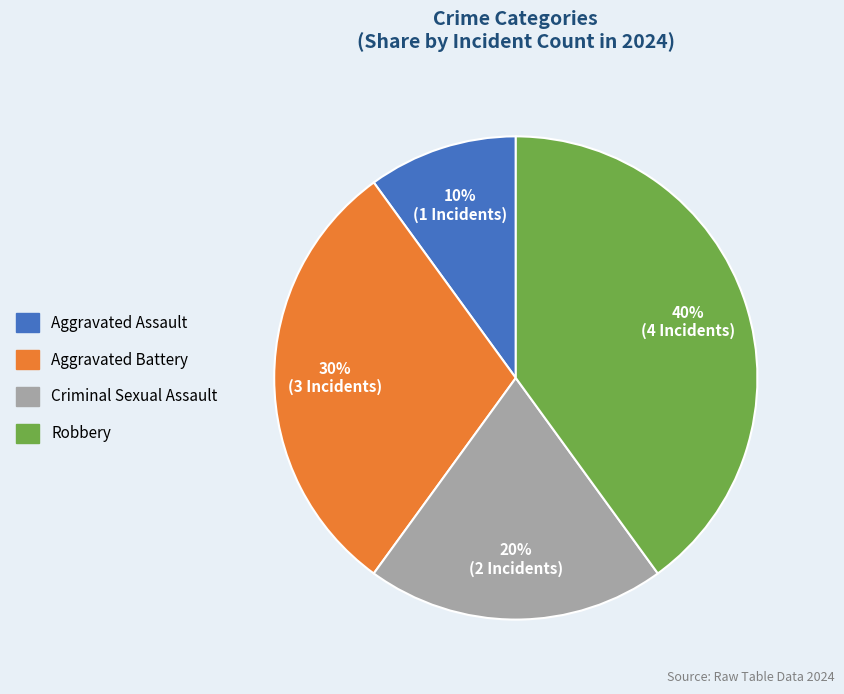

What is the smallest slice in the pie chart?

Aggravated Assault